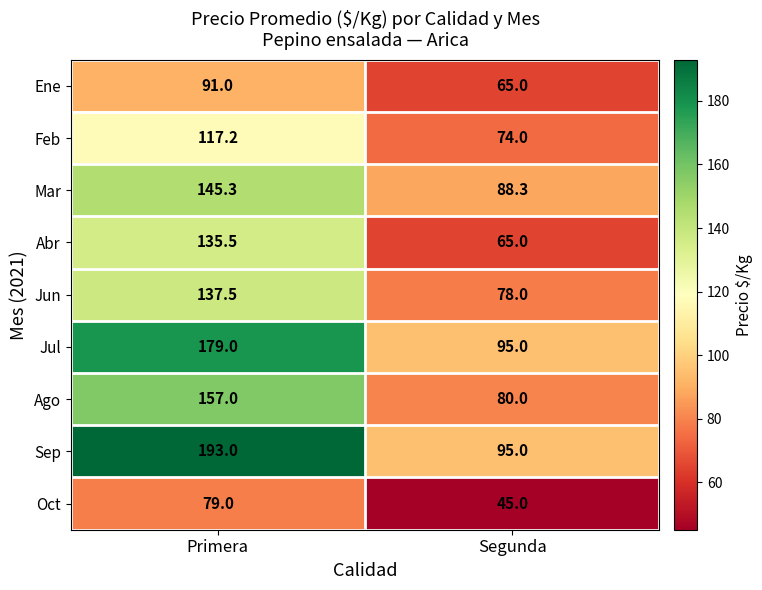

Where is Jun nearest to the value 107?

Segunda